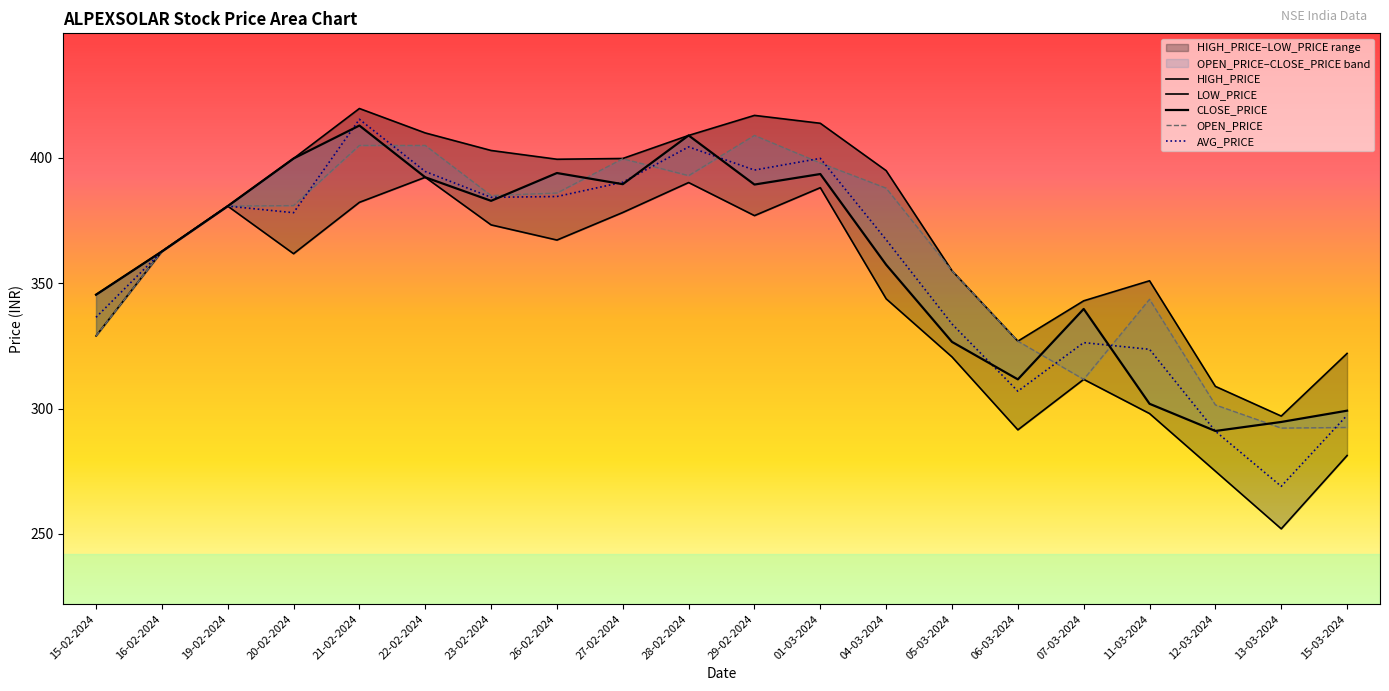

Where do AVG_PRICE and OPEN_PRICE first cross each other?

20-02-2024 and 21-02-2024